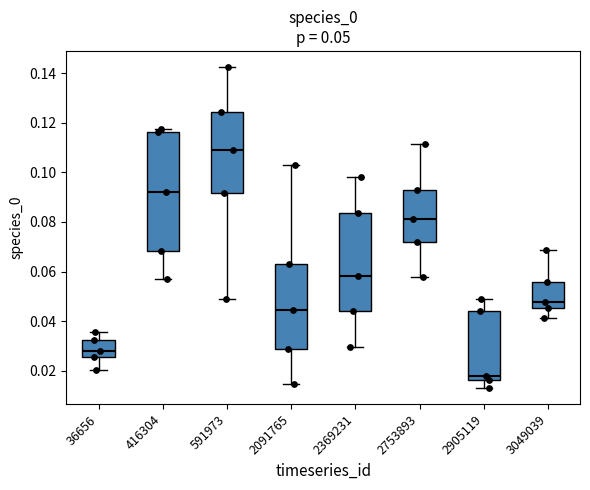

Comparing the boxes themselves (not the whiskers), which one is the tallest?

416304